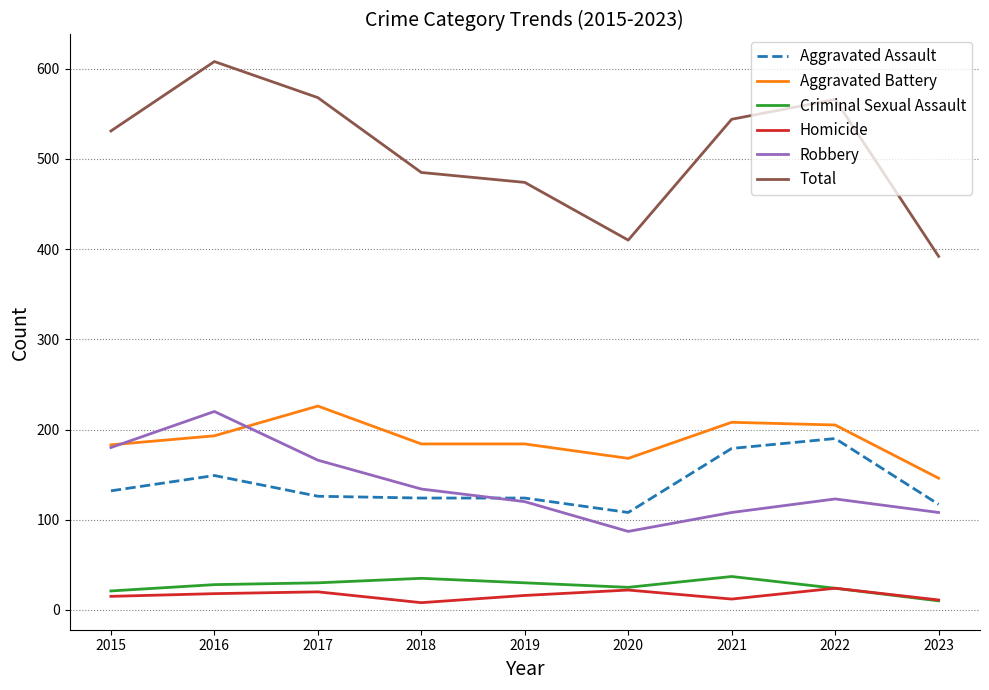

What are all the series names shown in the legend?

Aggravated Assault, Aggravated Battery, Criminal Sexual Assault, Homicide, Robbery, Total